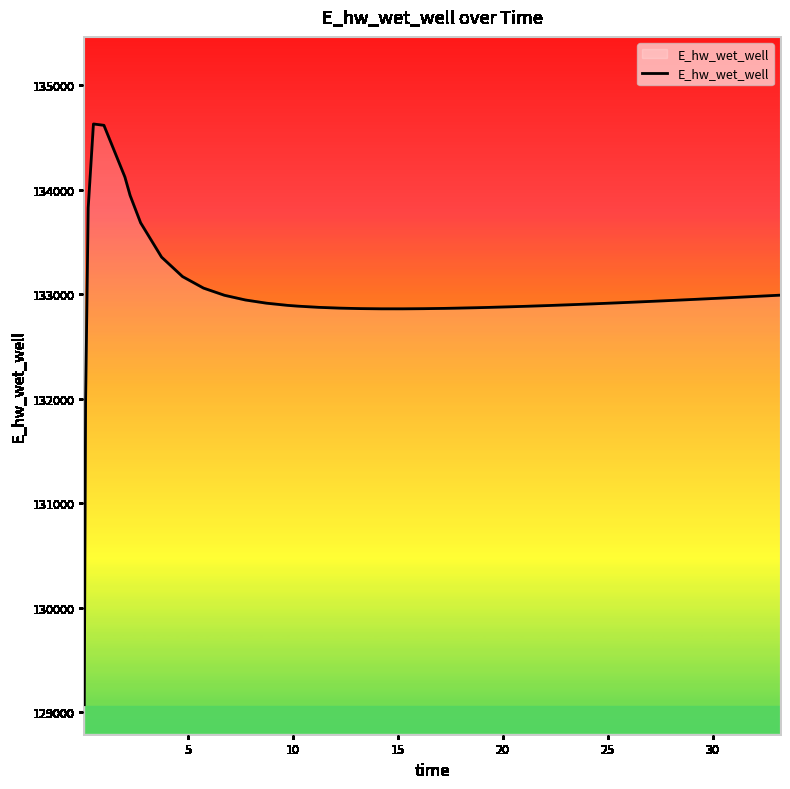

What is the maximum value shown in the chart?

134628.0